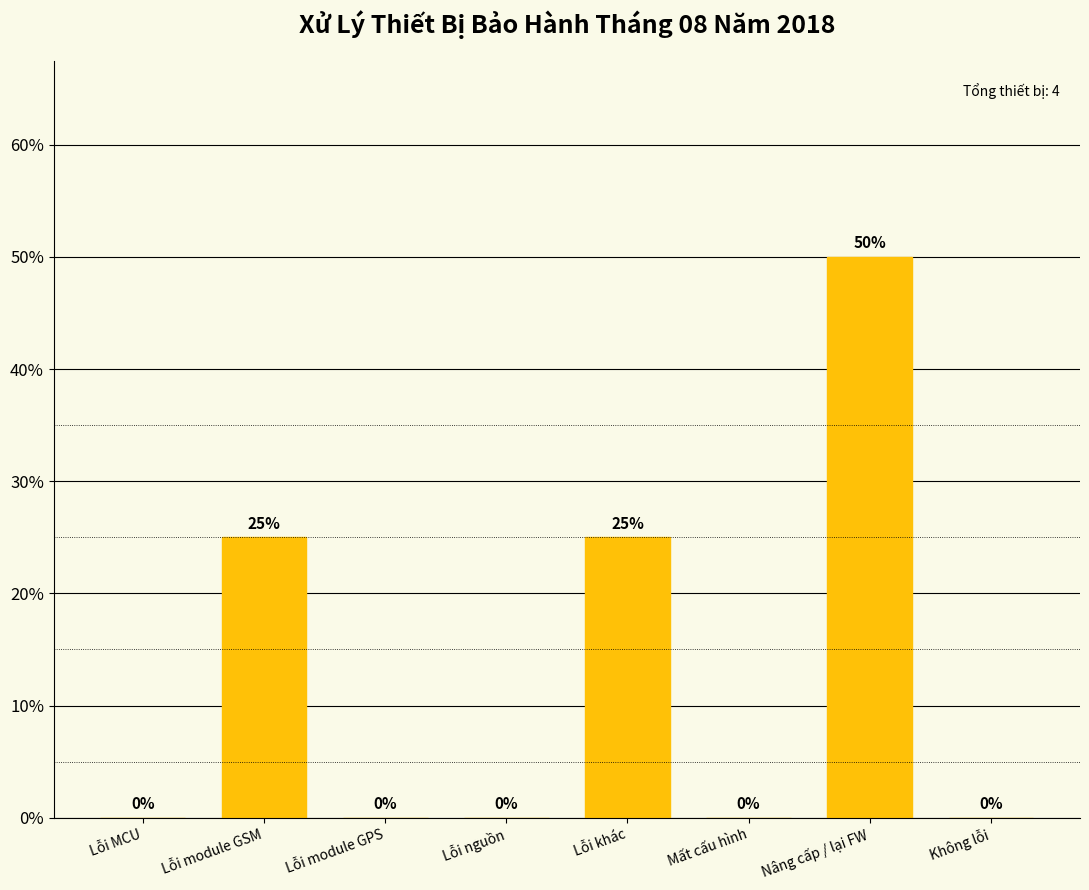

Reading right to left, extract all data points from this chart.

Không lỗi=0	Nâng cấp / lại FW=50	Mất cấu hình=0	Lỗi khác=25	Lỗi nguồn=0	Lỗi module GPS=0	Lỗi module GSM=25	Lỗi MCU=0